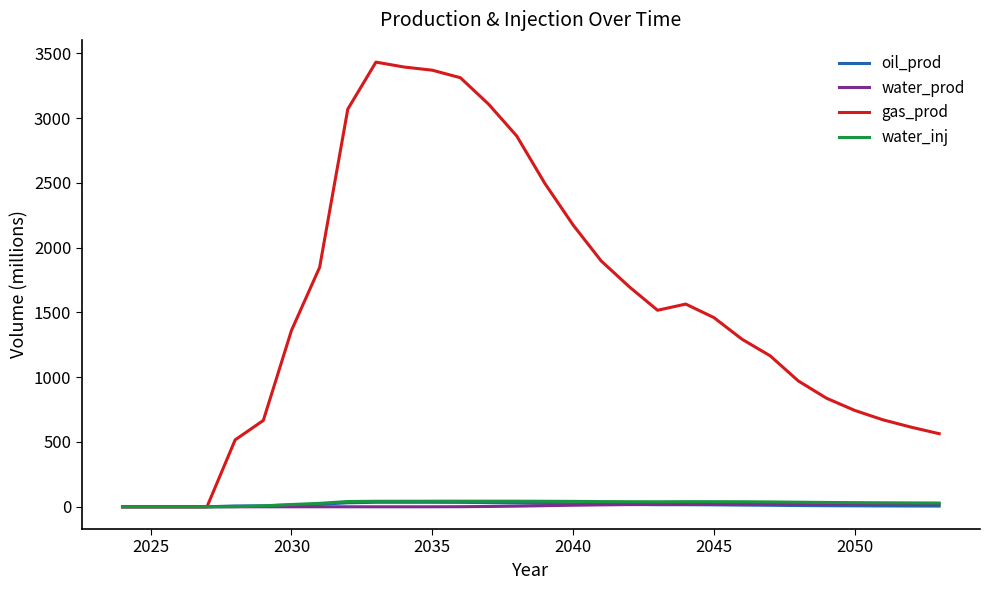

What is the maximum value for gas_prod?

3431.3